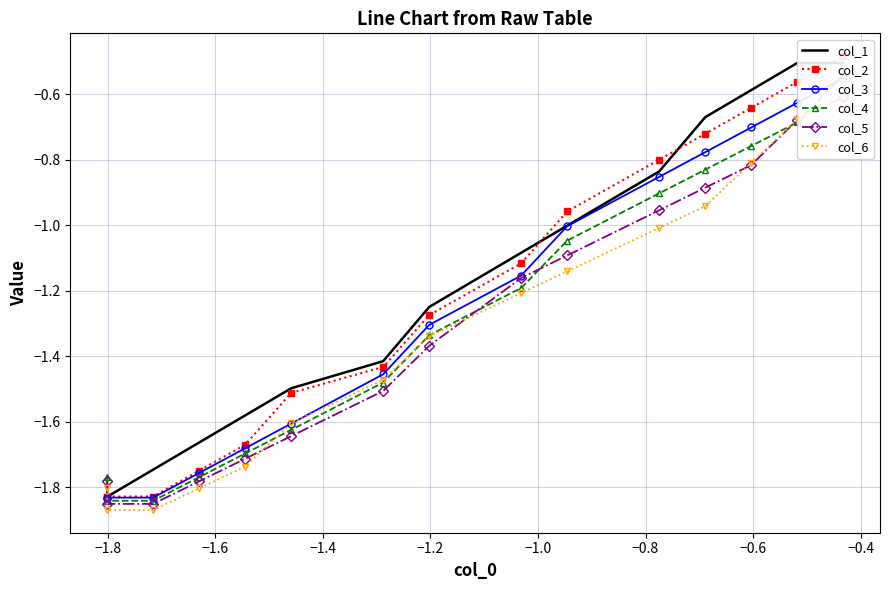

How many lines are shown in the chart?

6